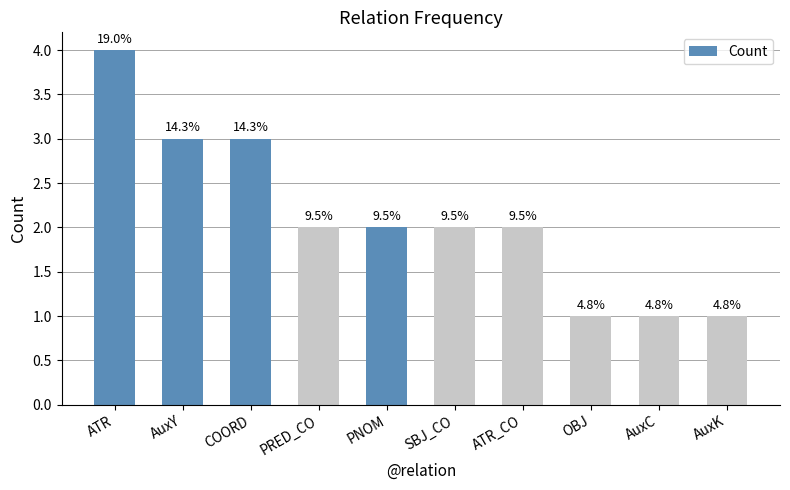

Which label corresponds to the largest value in the chart?

ATR